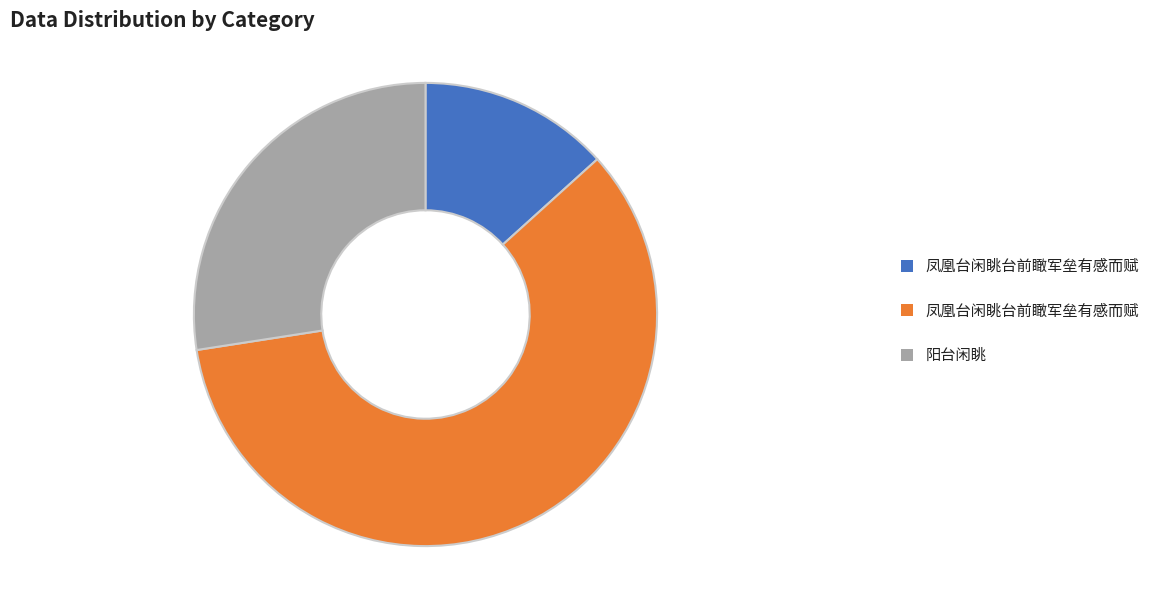

Is there any slice that represents more than half of the pie?

Yes